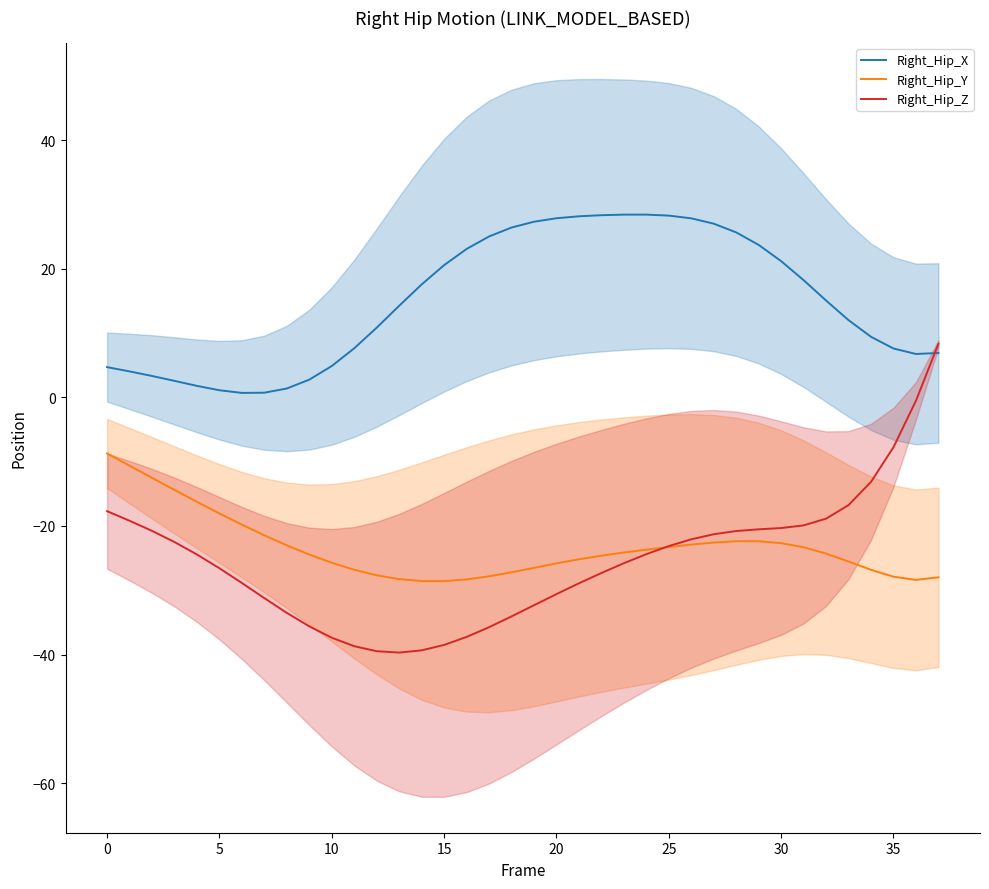

Where does the Right_Hip_X series first go above 15?

14